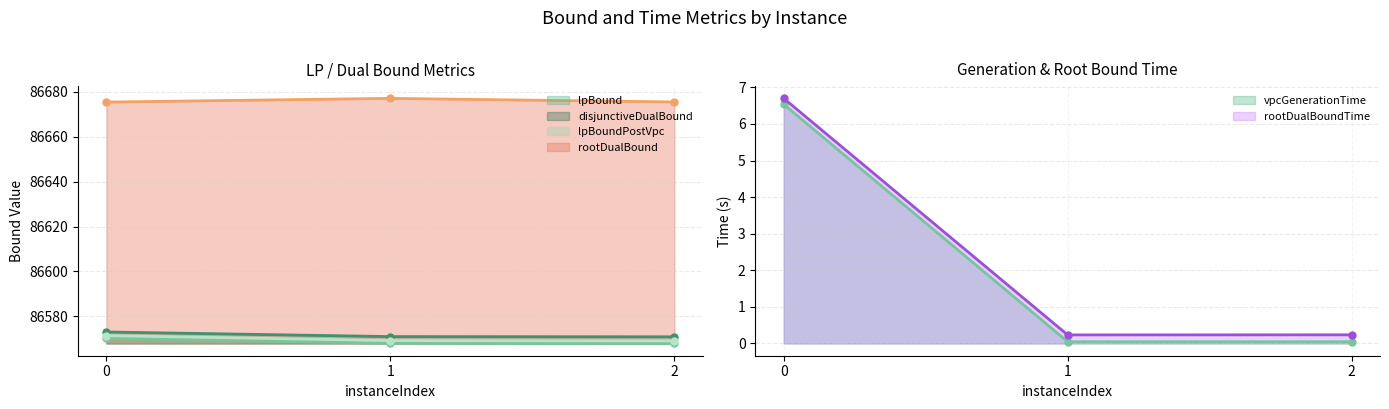

What is the value of the lpBoundPostVpc point at the 3rd from the left?

86569.0